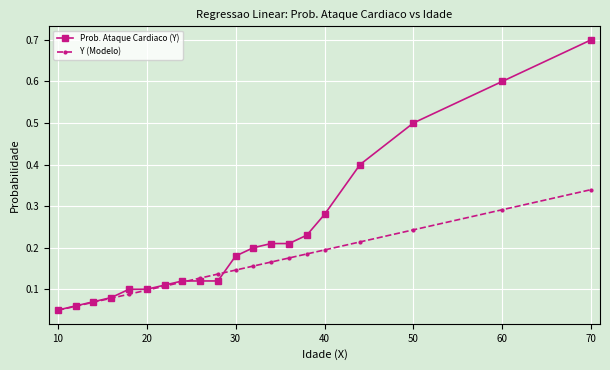

Which series has the widest spread of values?

Prob. Ataque Cardiaco (Y)